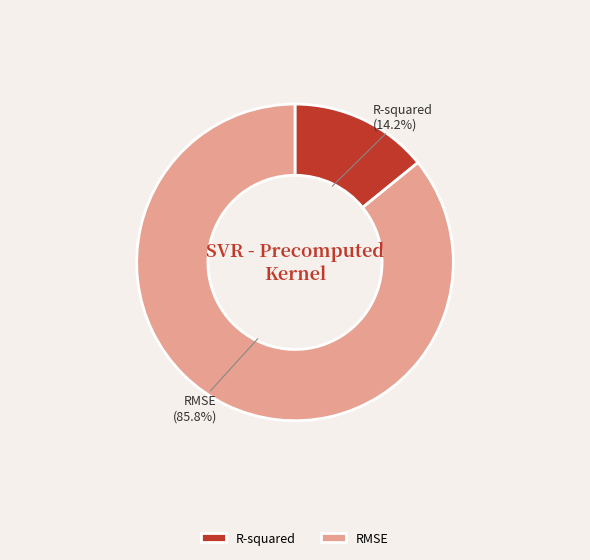

Which slice is the largest?

RMSE